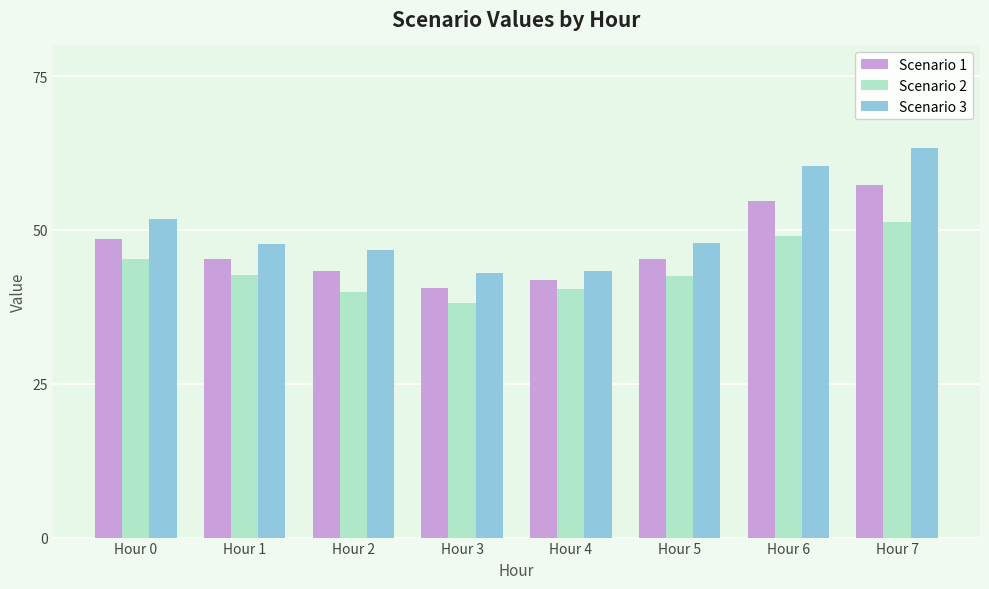

What is the total value across all series at Hour 2?

130.0